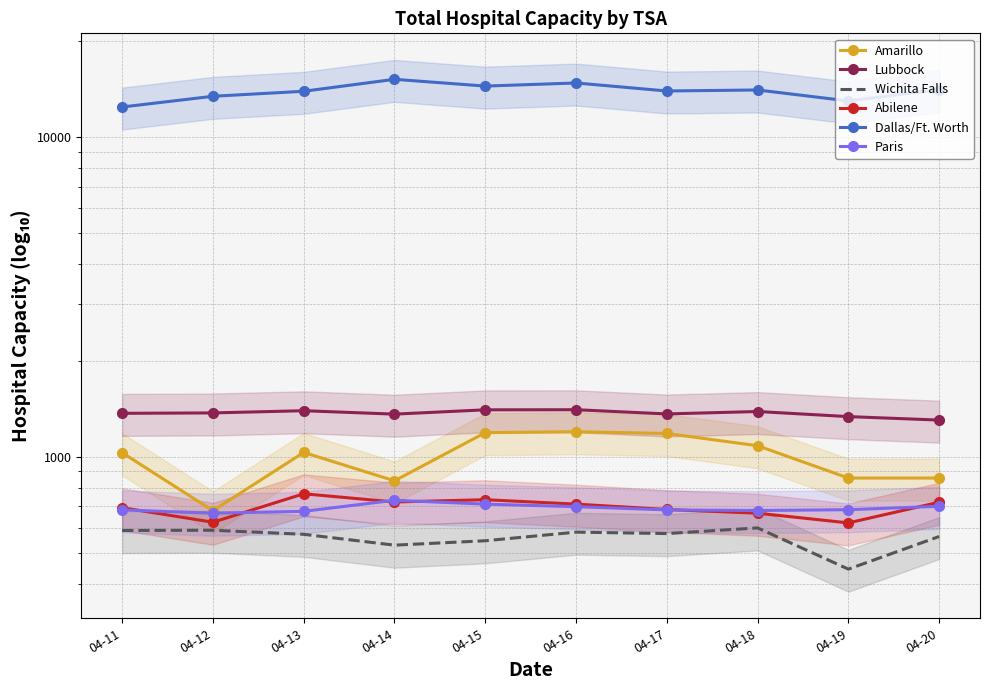

True or false: Amarillo has a value of 1183 at 04-17.

True